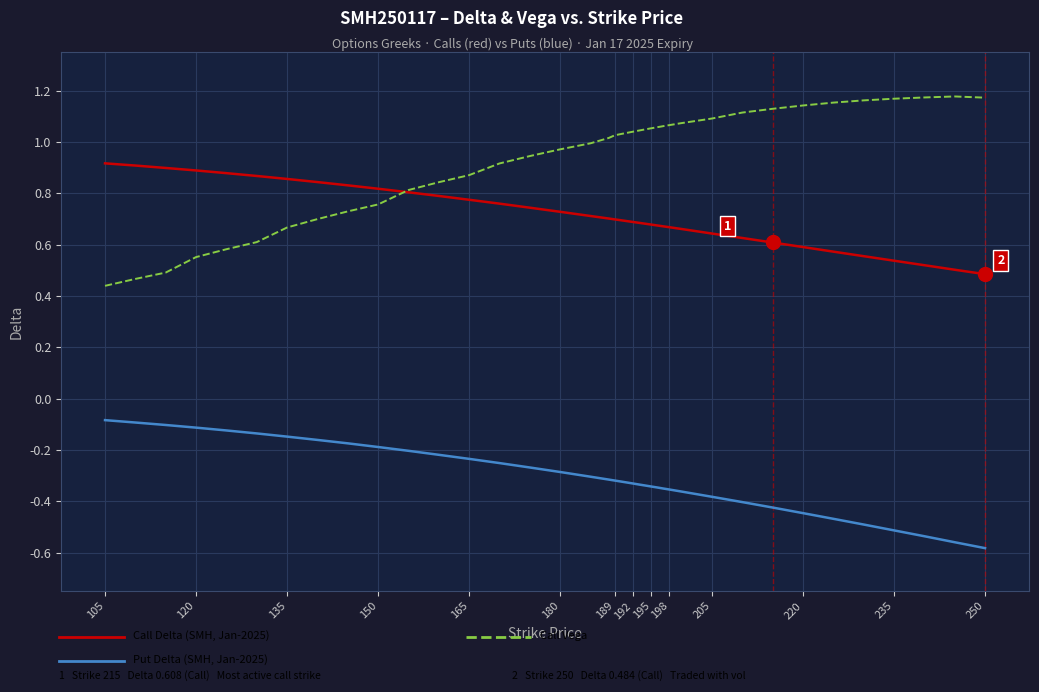

How many lines are shown in the chart?

3